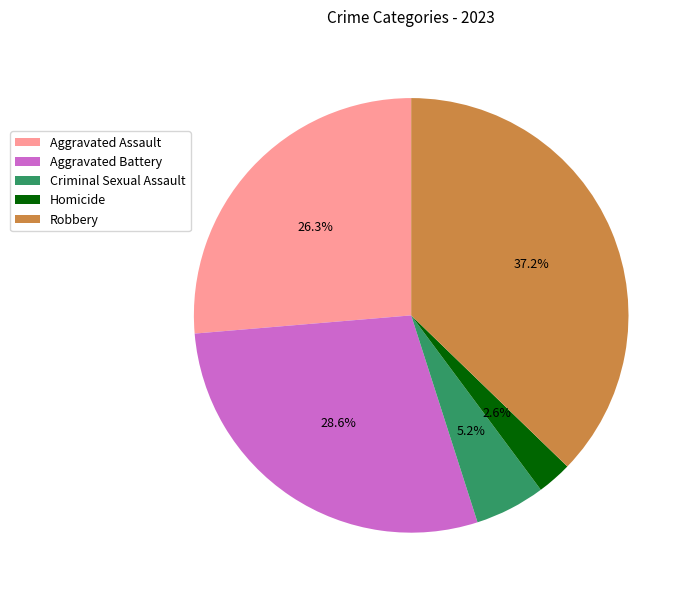

Combined, do Aggravated Assault and Criminal Sexual Assault account for over 50%?

No